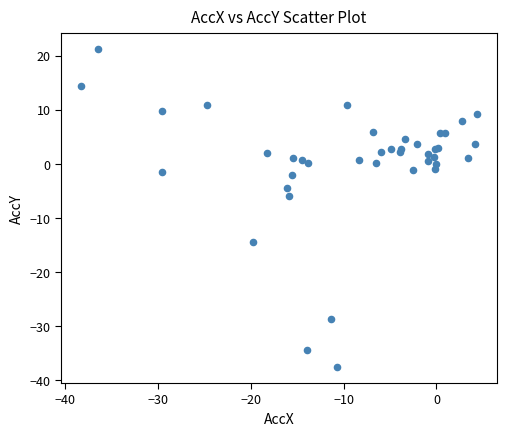

What Y value in the scatter plot is closest to -8?

-5.9